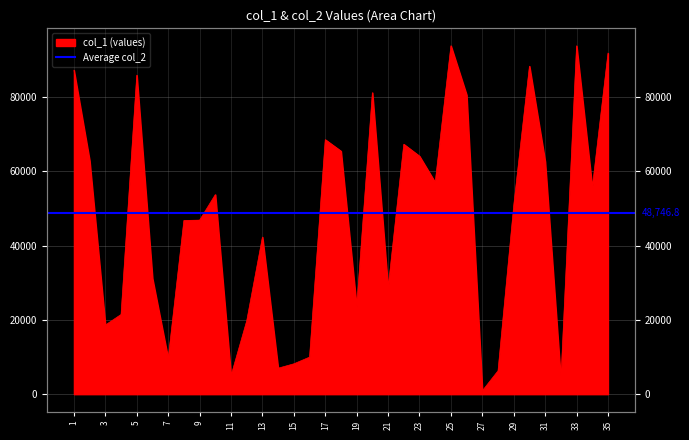

At which category does the data reach its first local peak?

5